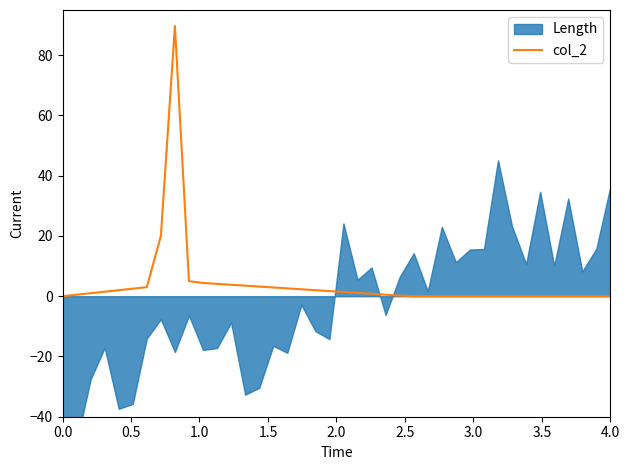

How many categories are shown in the chart?

40